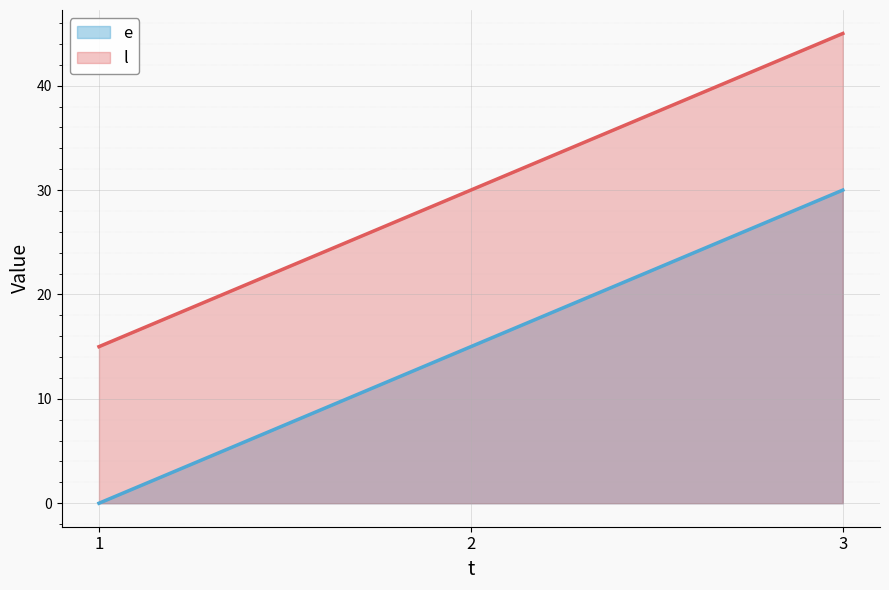

Which category has the lowest value in the e series?

1